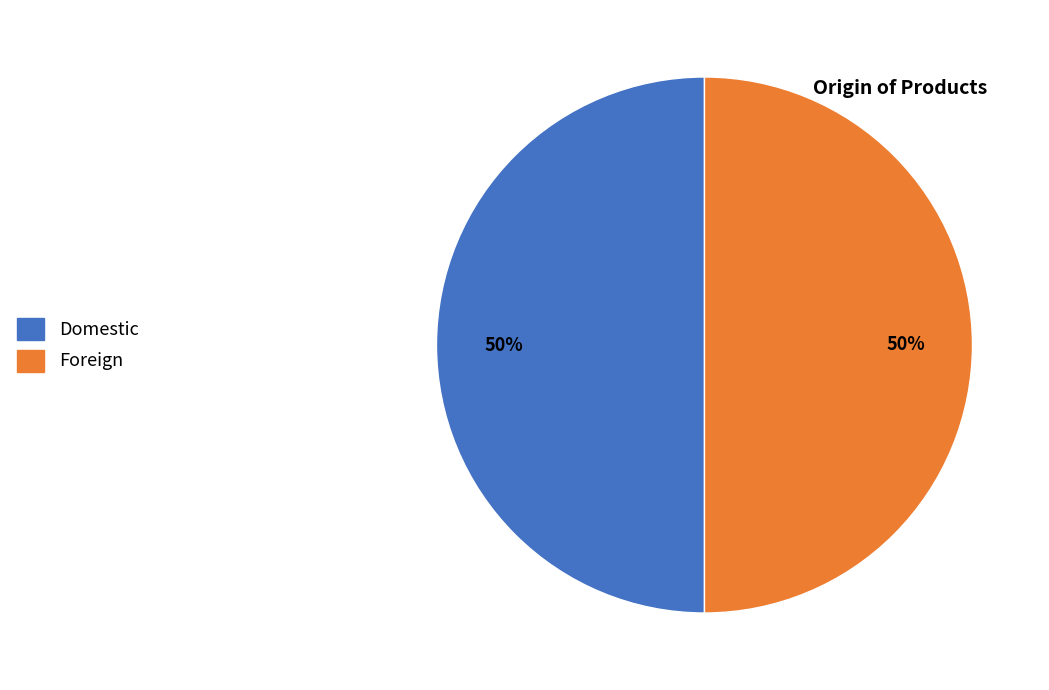

To the nearest percent, what portion does Foreign represent?

50%